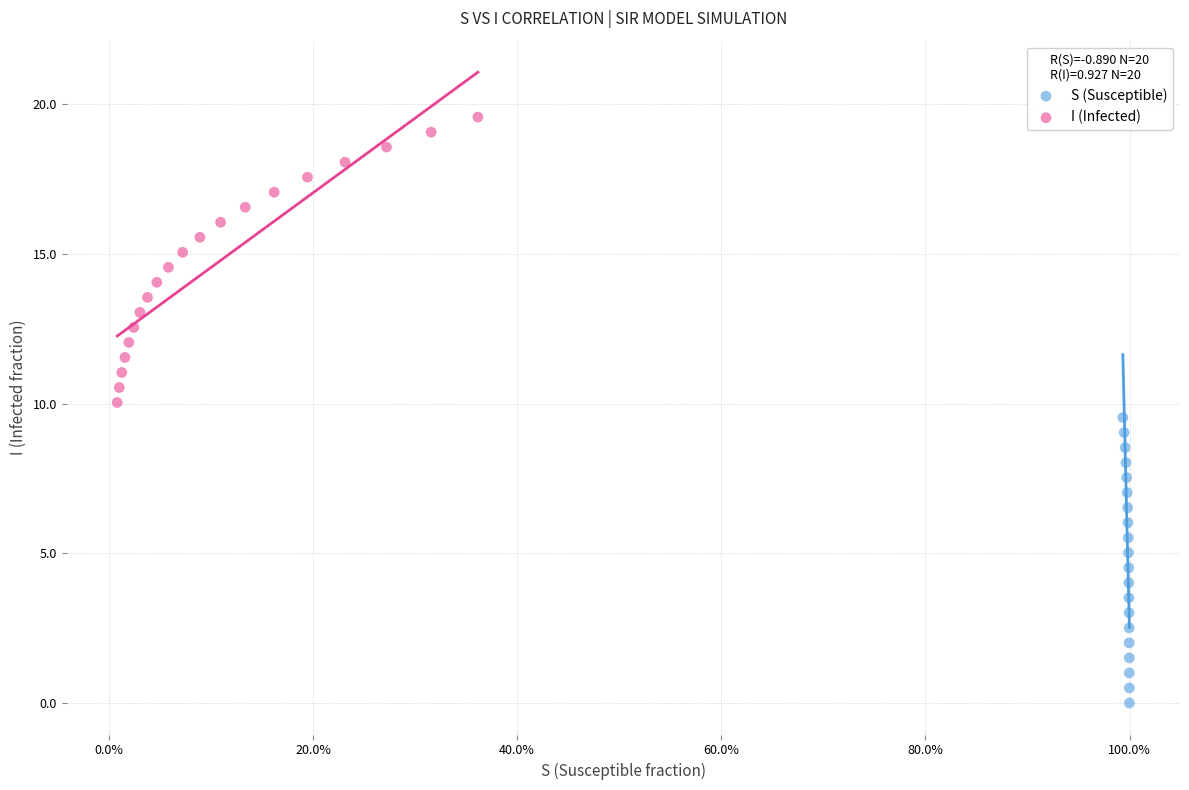

Which series contains the lowest Y value?

S (Susceptible)